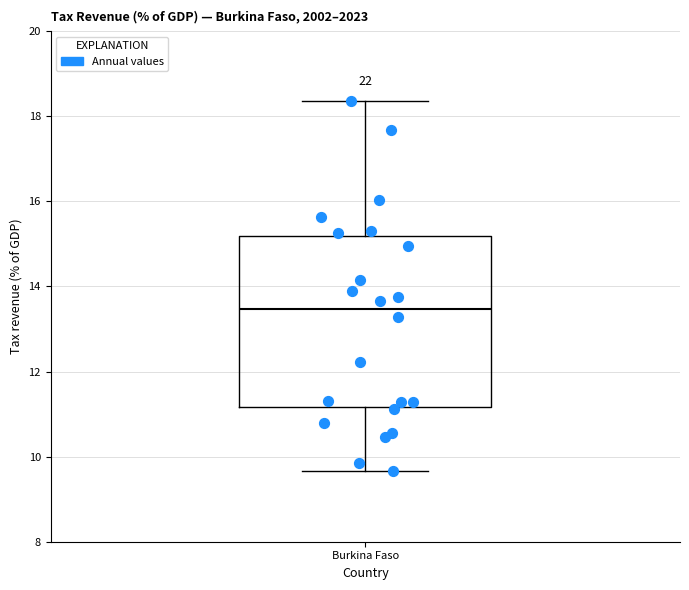

Where does the median line of the box for Burkina Faso sit on the y-axis? The values are not printed on the chart, so give them approximately, as read against the axis.

13.4